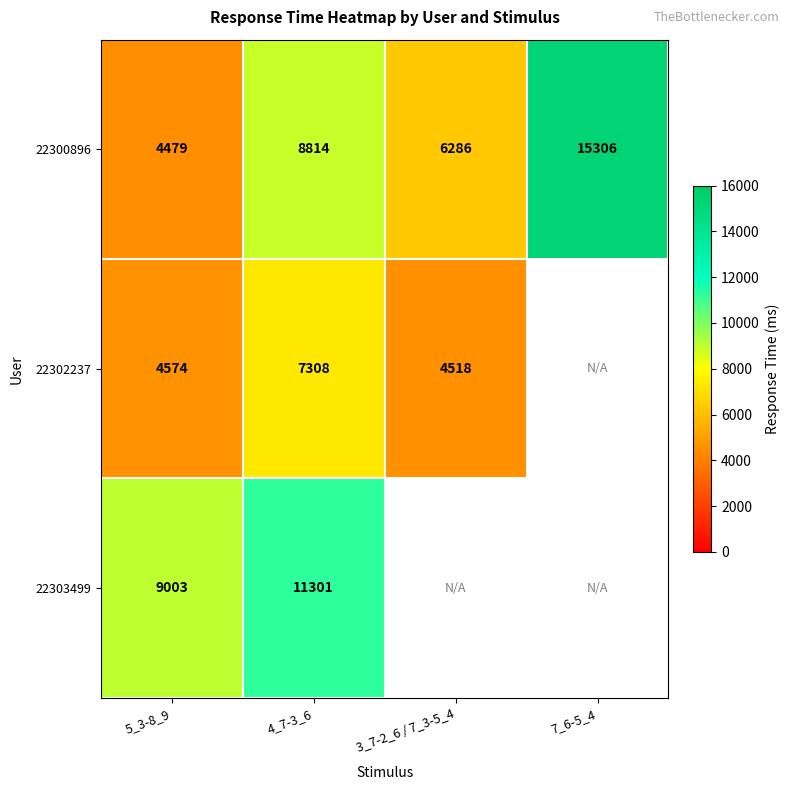

The 22300896 series shows 2493.6 at 4_7-3_6. True or false?

False